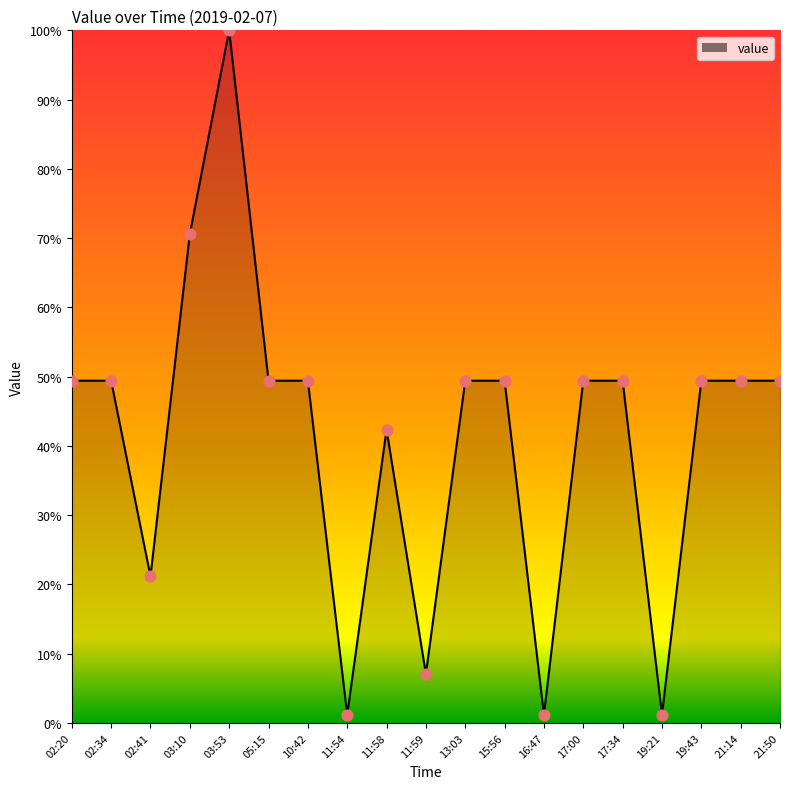

What is the change in value from 10:42 to 11:58?

-7.1